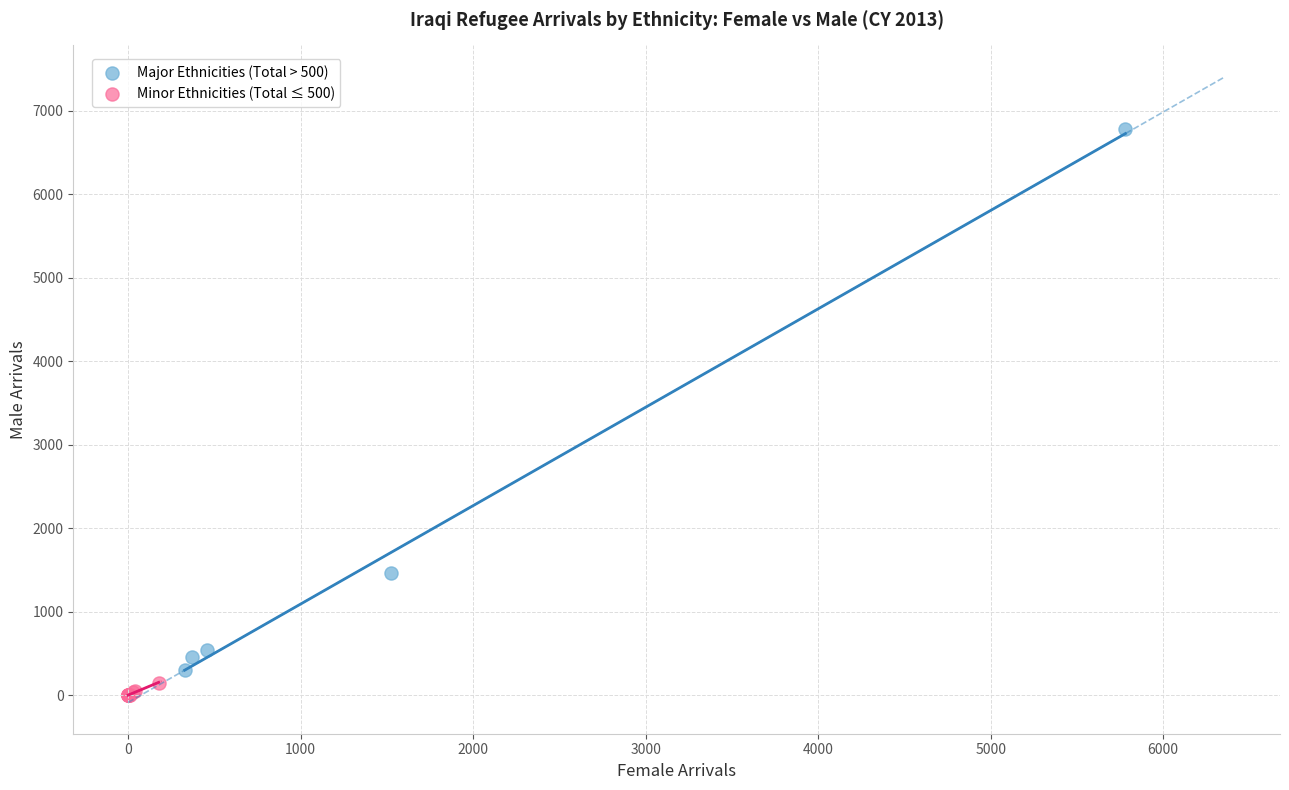

Which series contains the highest Y value?

Major Ethnicities (Total > 500)